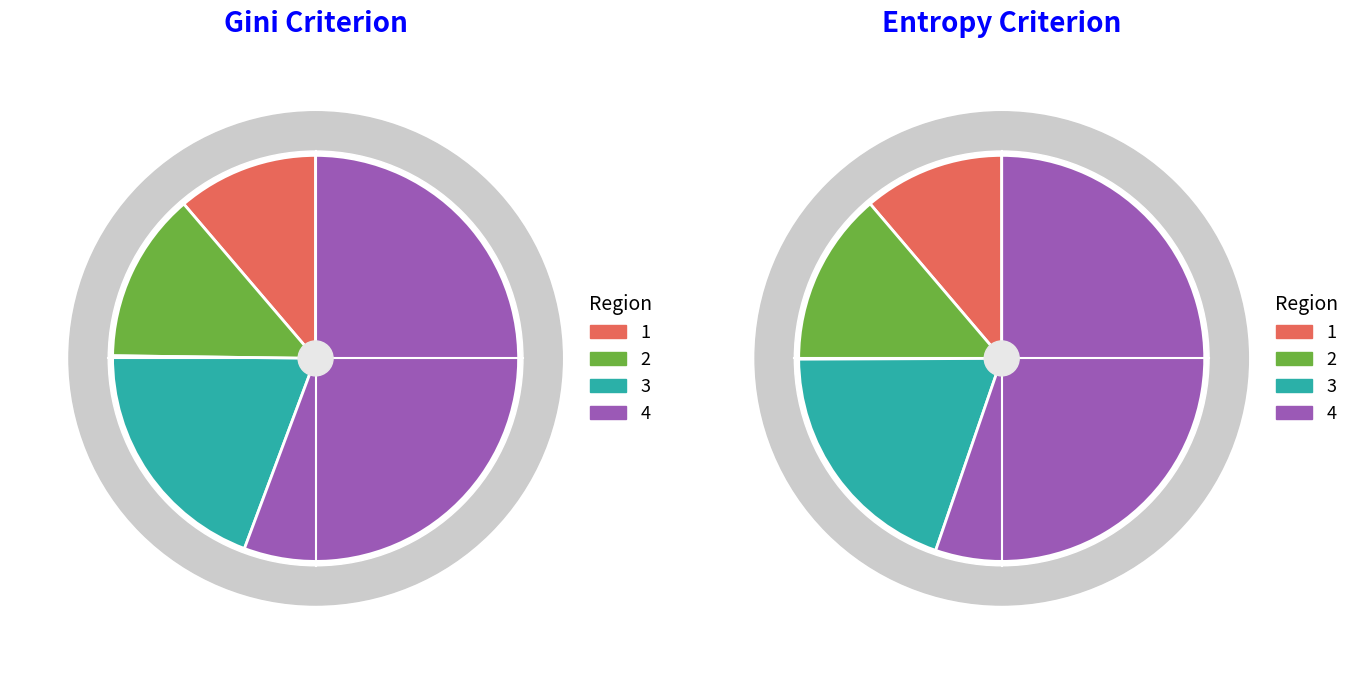

Is there a majority slice in this chart?

No